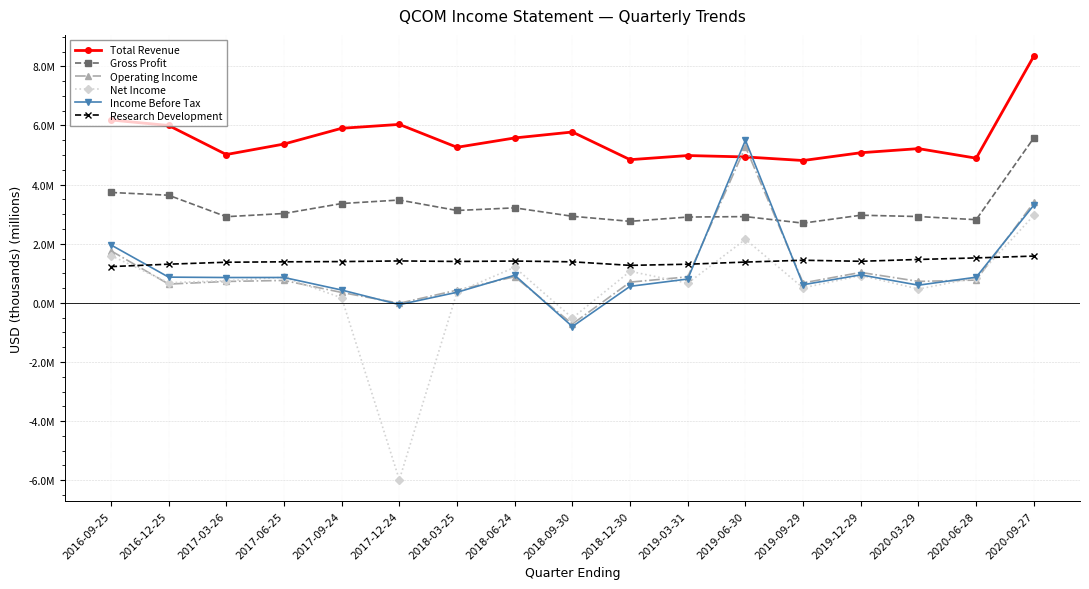

At which category does the chart reach its minimum across all series?

2017-12-24